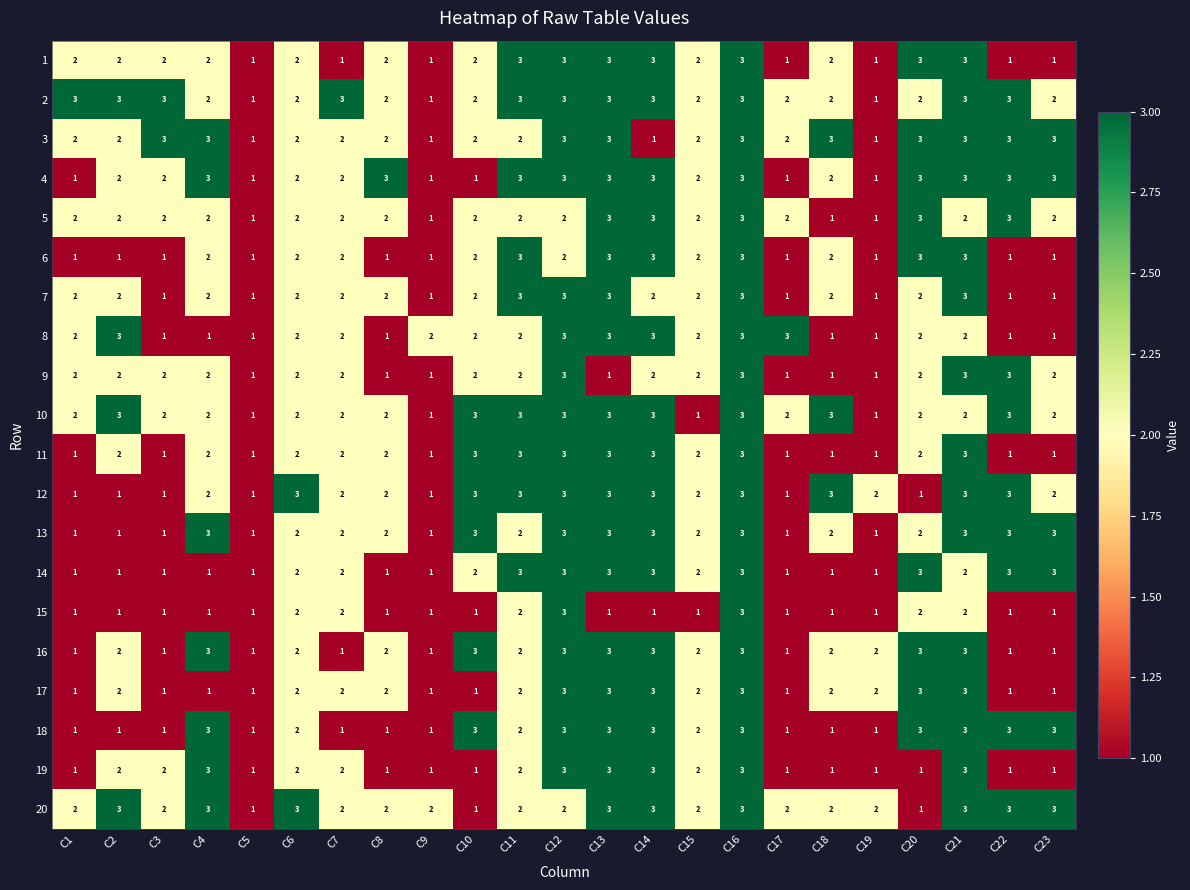

What is the sum of all 17 values?

43